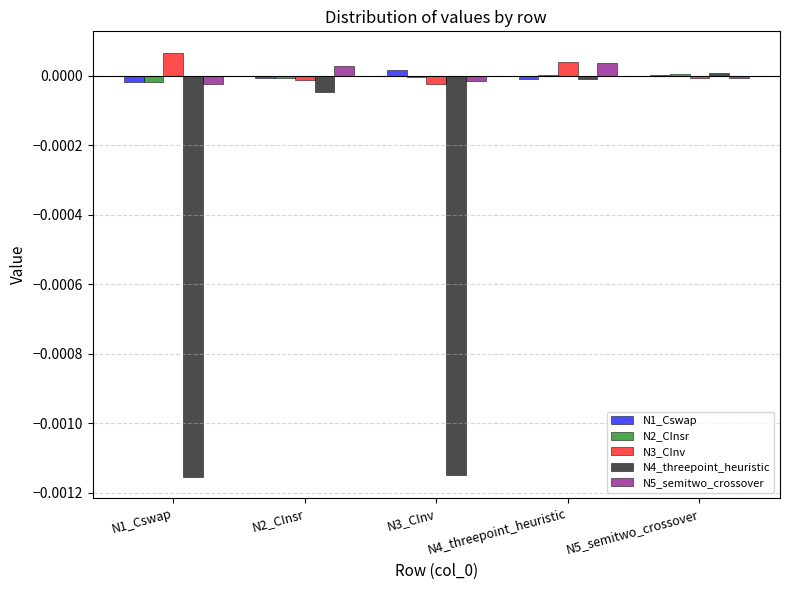

How many categories are shown in the chart?

5